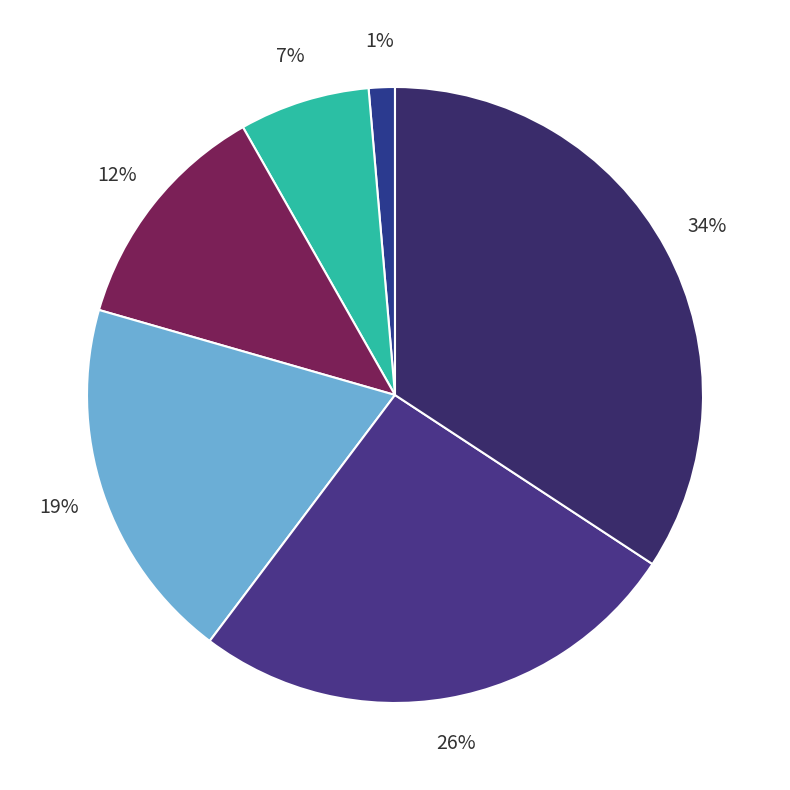

To the nearest percent, what is the average slice percentage?

17%